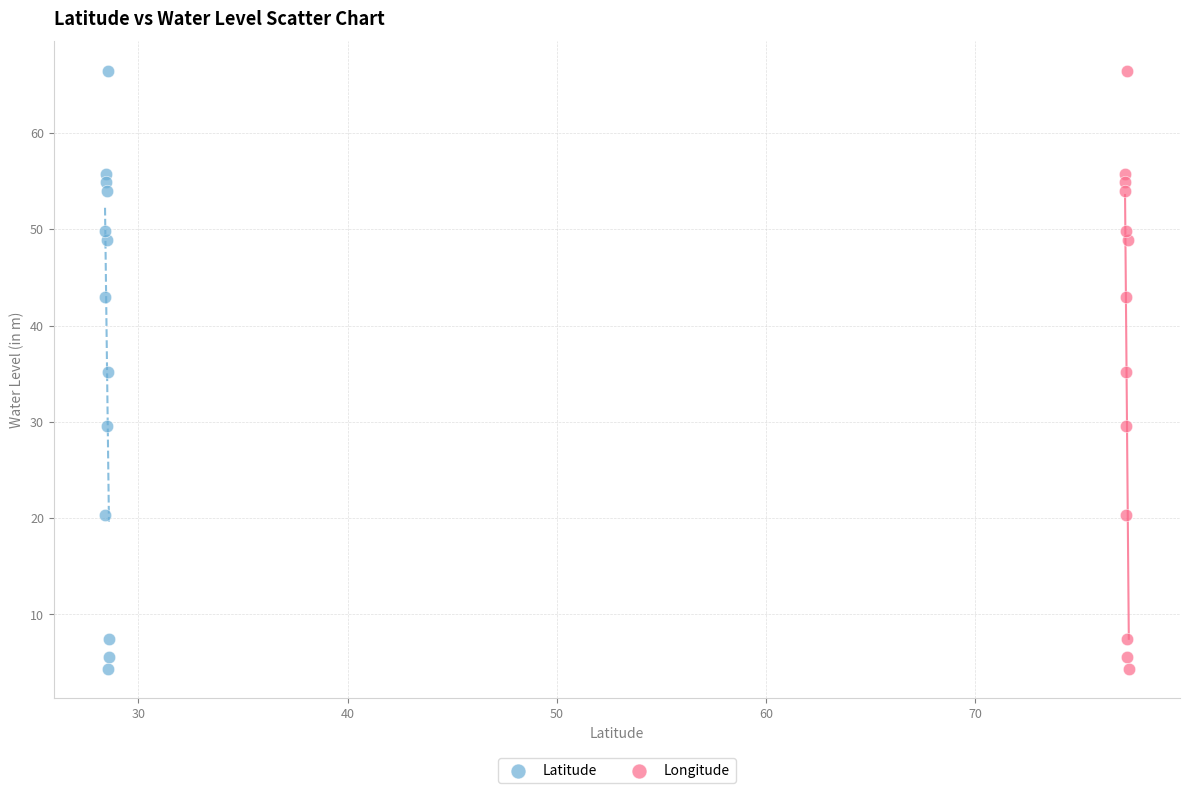

What are all the series names shown in the legend?

Latitude, Longitude